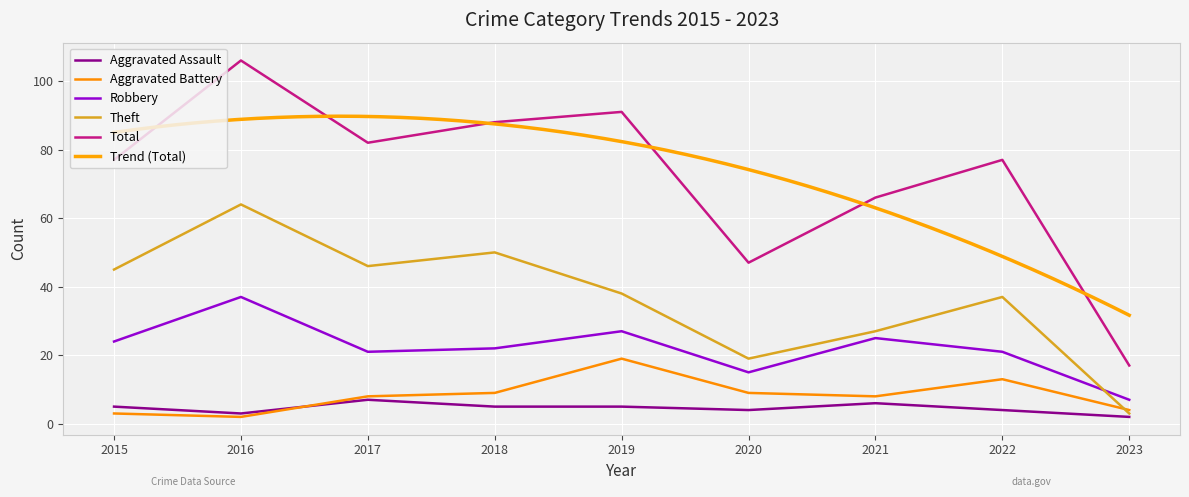

Does the chart display data point markers on the line(s)?

No